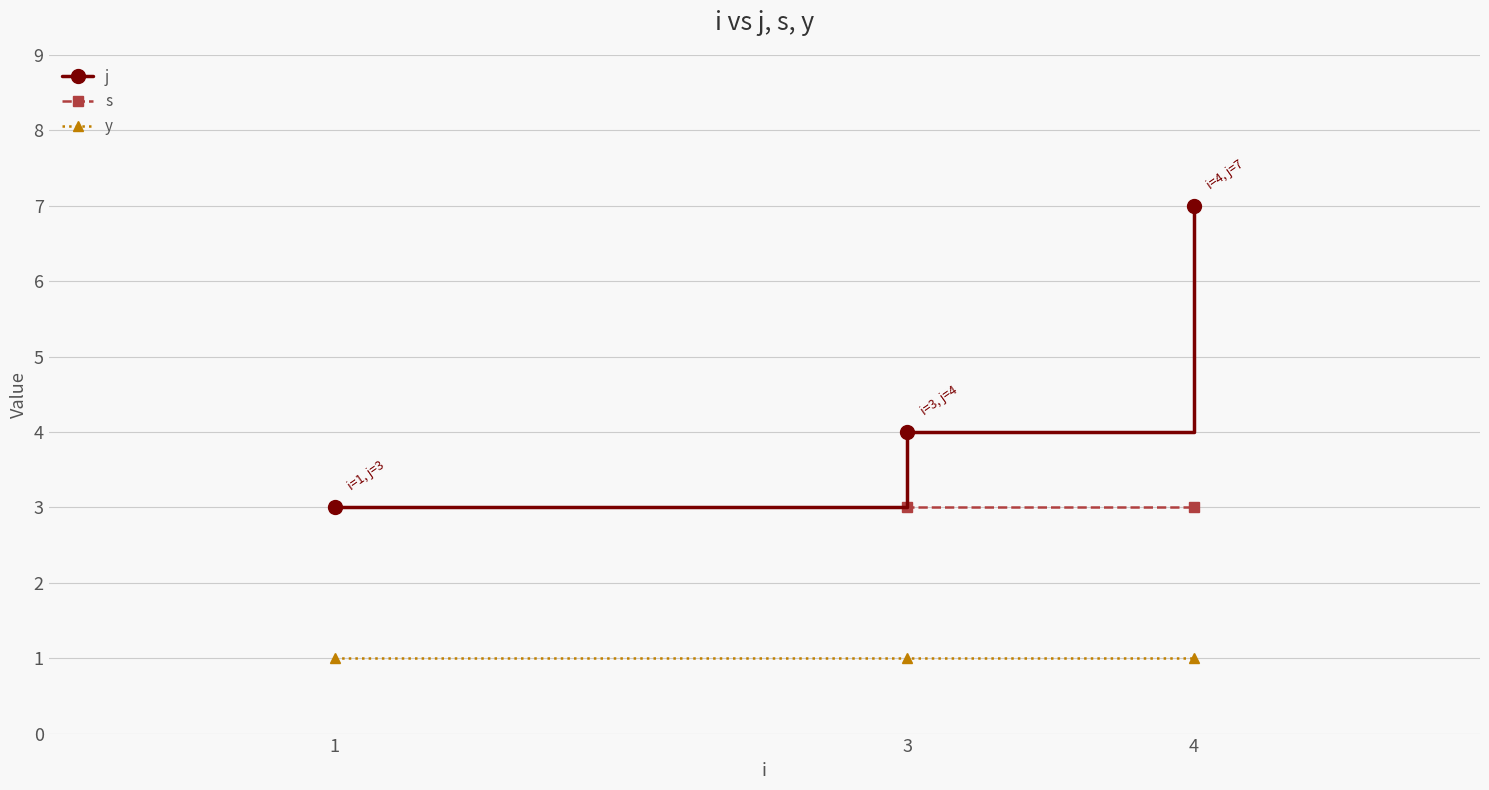

What is the smallest value displayed?

1